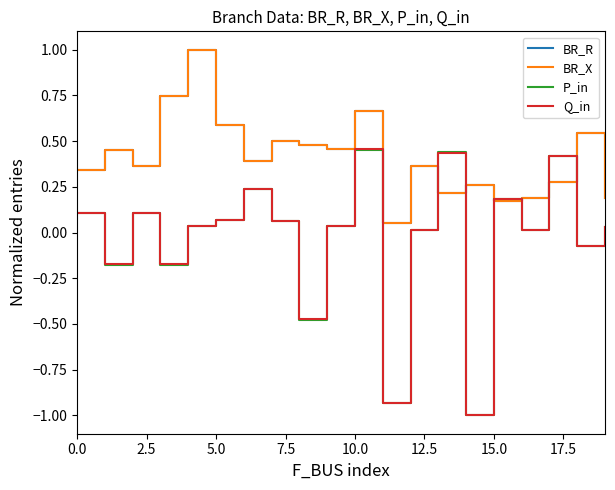

Reading right to left, what are all the values shown in this chart?

BR_R: 0.2	0.5	0.3	0.2	0.2	0.3	0.2	0.4	0.1	0.7	0.5	0.5	0.5	0.4	0.6	1.0	0.7	0.4	0.4	0.3
BR_X: 0.2	0.5	0.3	0.2	0.2	0.3	0.2	0.4	0.1	0.7	0.5	0.5	0.5	0.4	0.6	1.0	0.7	0.4	0.4	0.3
P_in: 0.0	-0.1	0.4	0.0	0.2	-1.0	0.4	0.0	-0.9	0.5	0.0	-0.5	0.1	0.2	0.1	0.0	-0.2	0.1	-0.2	0.1
Q_in: 0.0	-0.1	0.4	0.0	0.2	-1.0	0.4	0.0	-0.9	0.5	0.0	-0.5	0.1	0.2	0.1	0.0	-0.2	0.1	-0.2	0.1